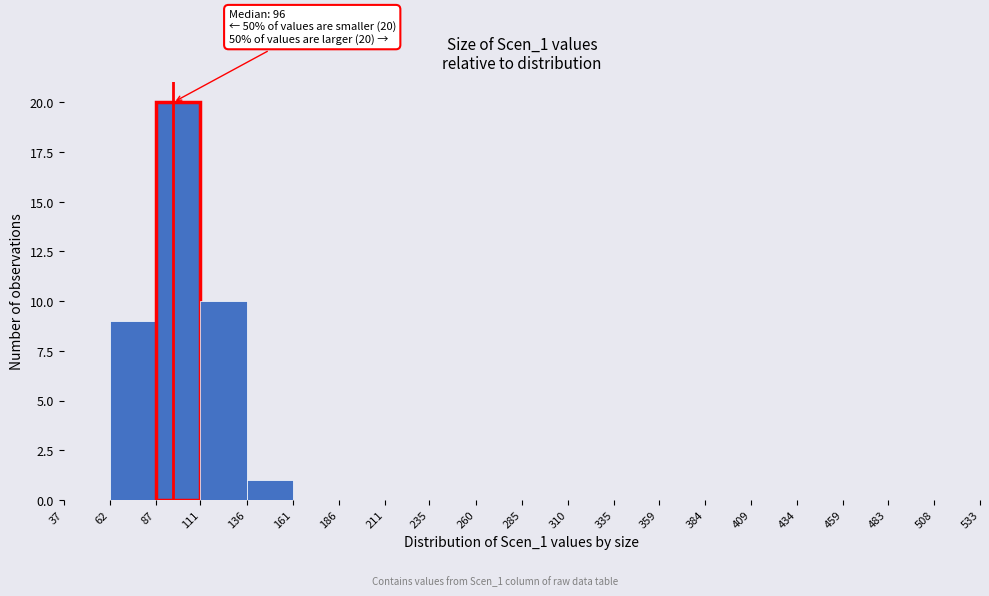

Which range on the x-axis has the tallest bar?

87 to 111